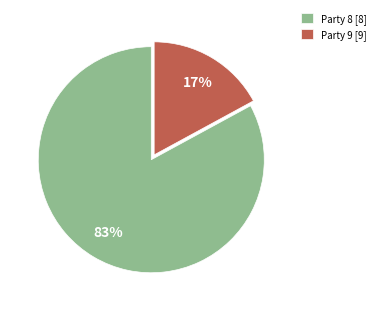

To the nearest percent, what is the combined percentage of Party 9 [9] and Party 8 [8]?

100%